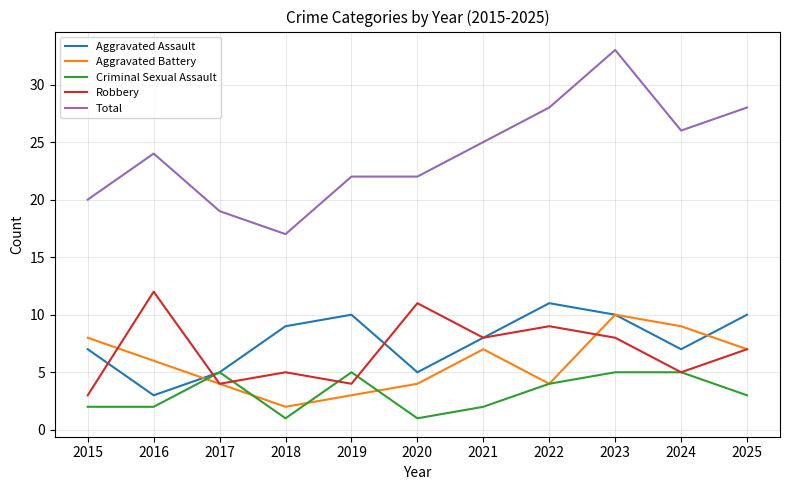

What is the difference between the maximum and minimum values in the Robbery series?

9